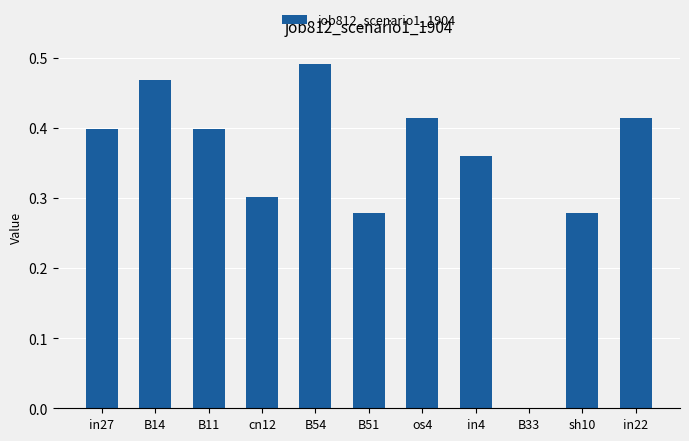

At which category does the chart reach its peak across all series?

B54